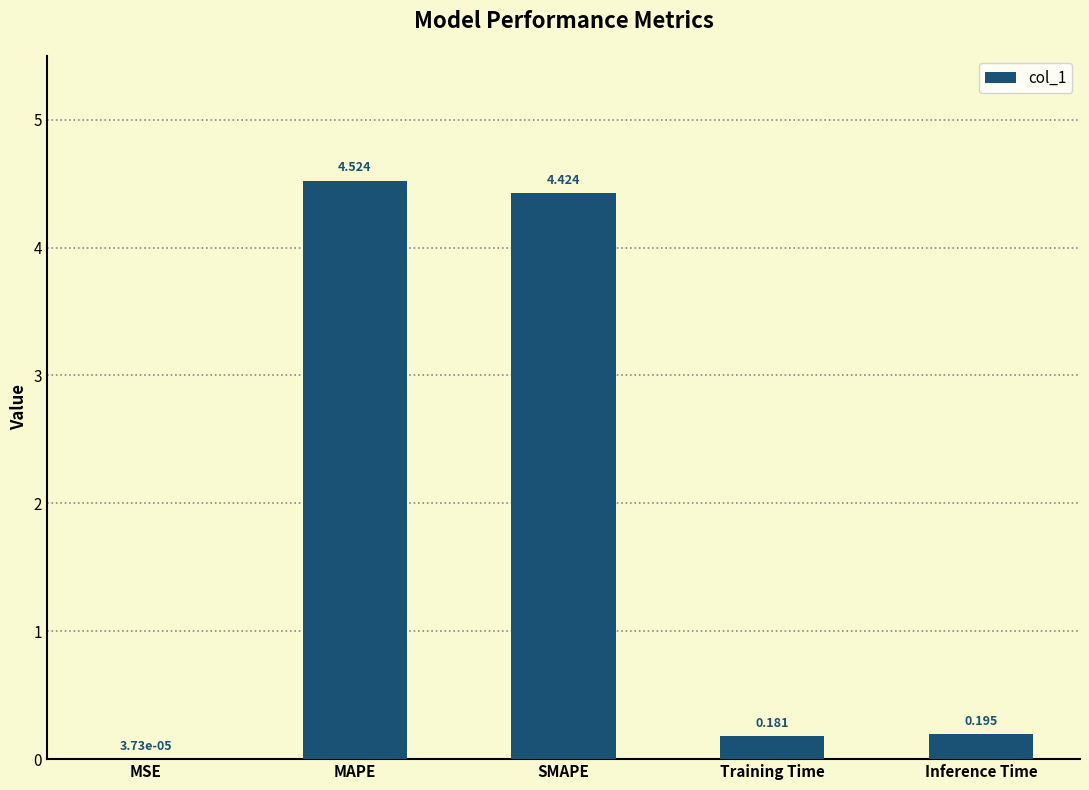

Which category has the highest value across all series?

MAPE